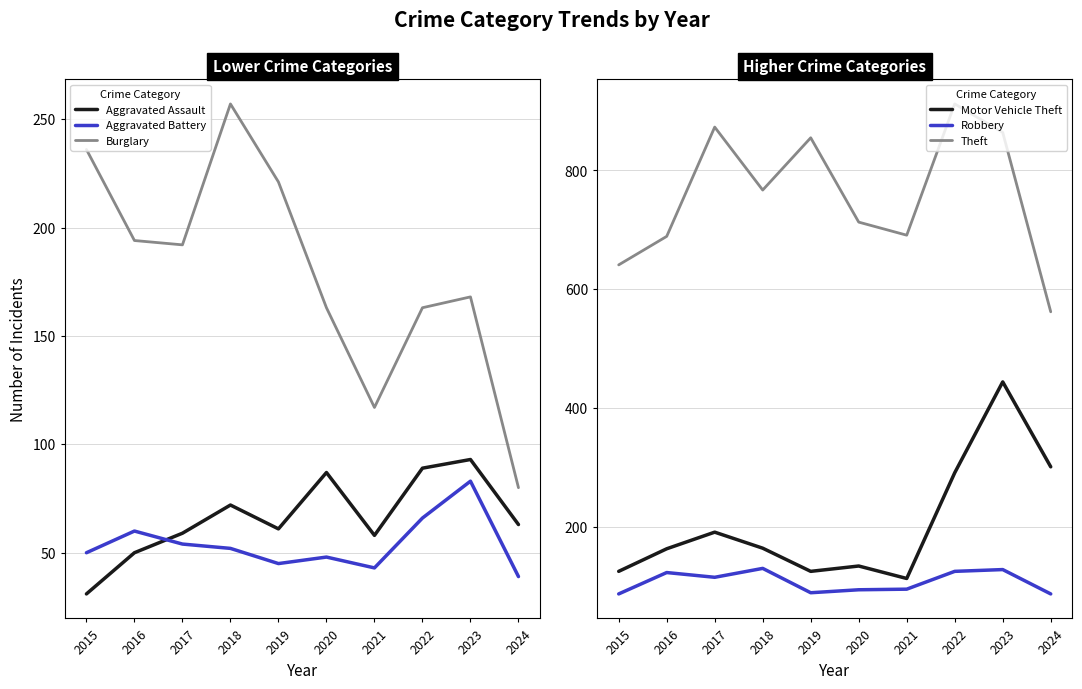

Where is Aggravated Battery nearest to the value 61?

2016